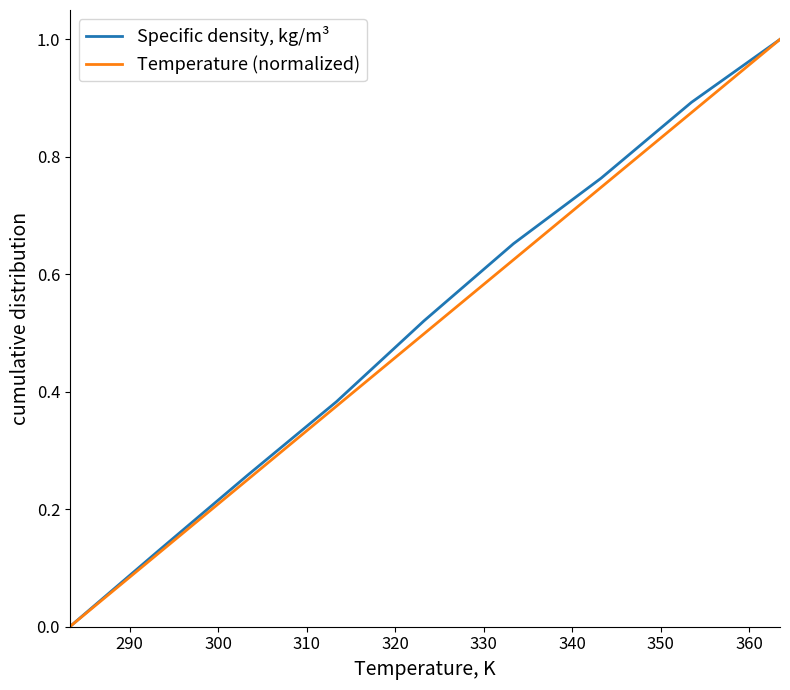

Does the chart have visible grid lines?

No